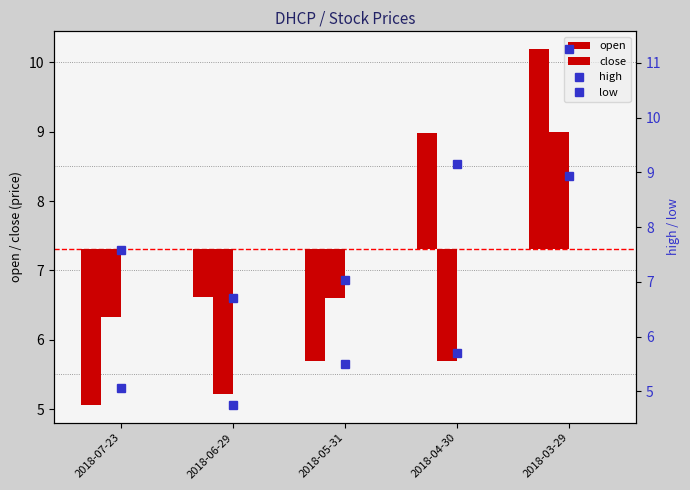

The low series shows 7.0 at 2018-07-23. True or false?

False